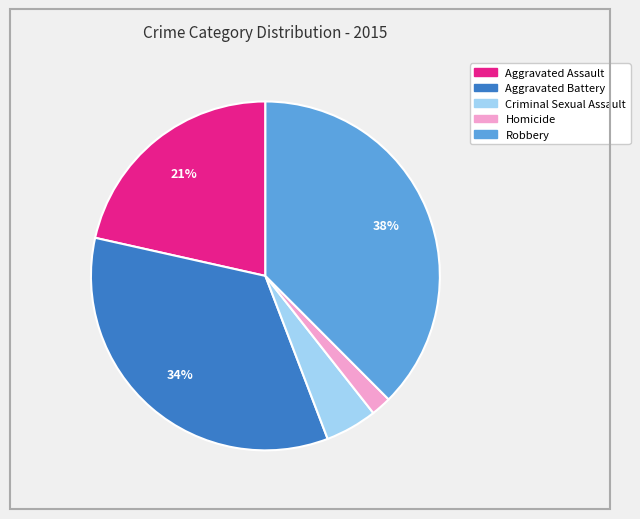

Is there a majority slice in this chart?

No